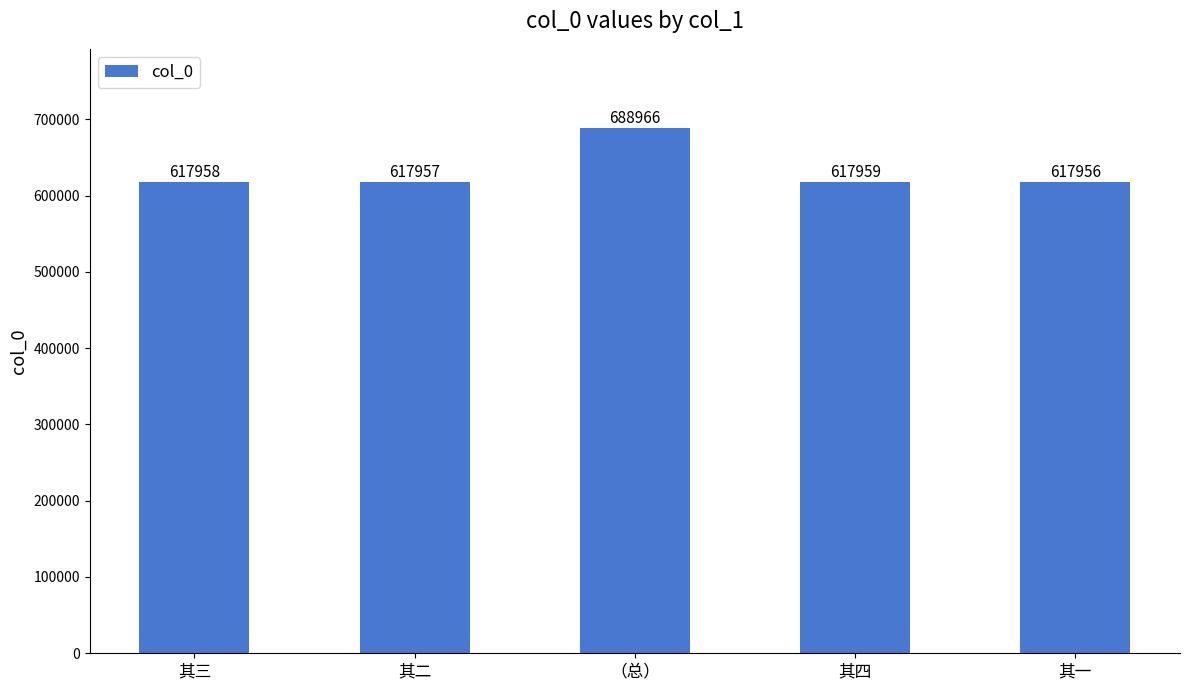

Count the number of categories in the chart.

5